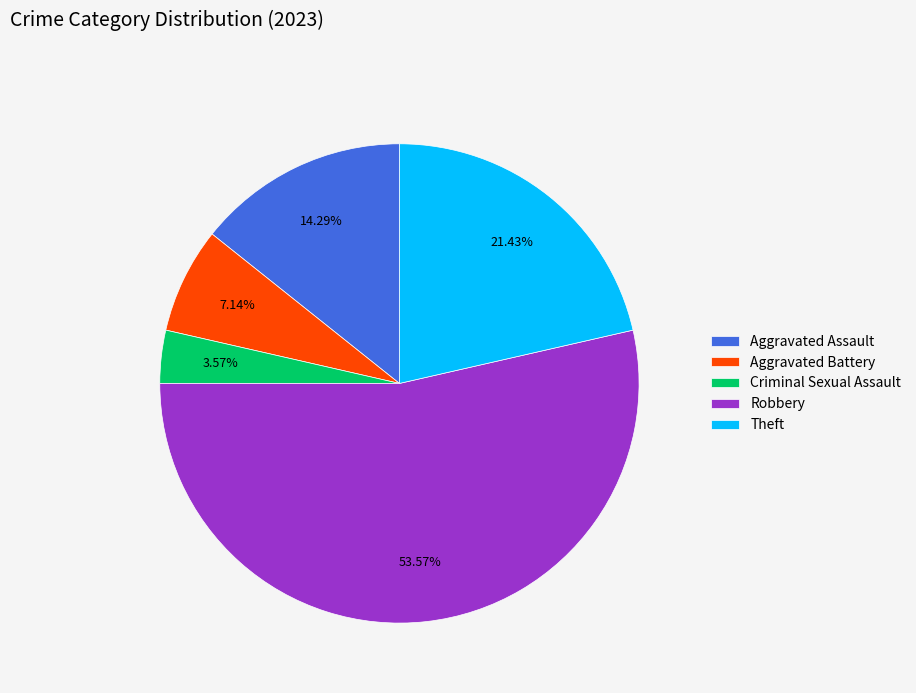

Between Aggravated Assault and Aggravated Battery, which is larger?

Aggravated Assault